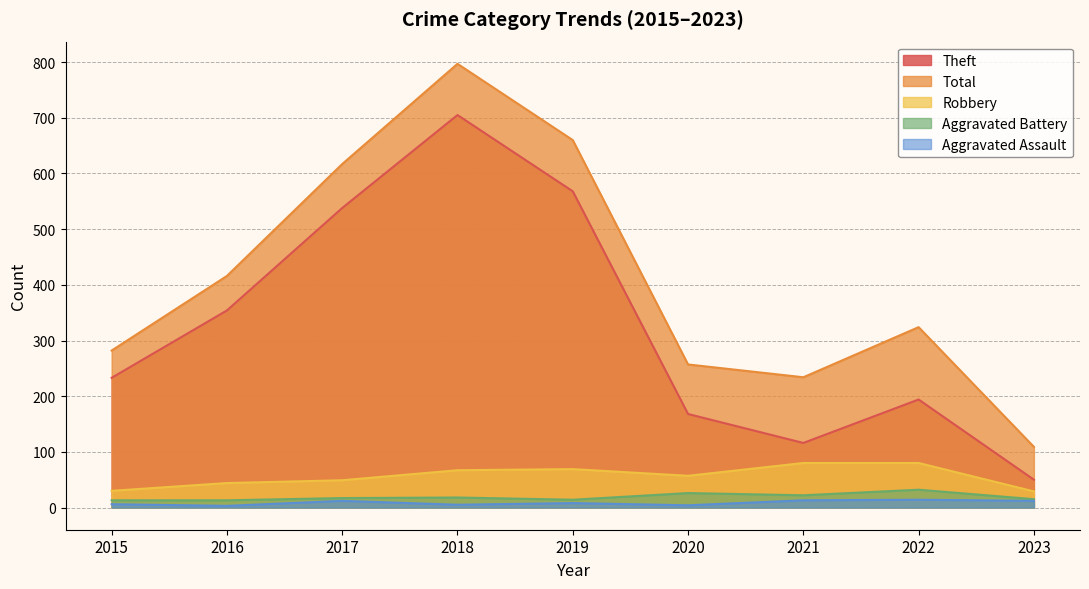

Between 2017 and 2016, which is larger?

2017